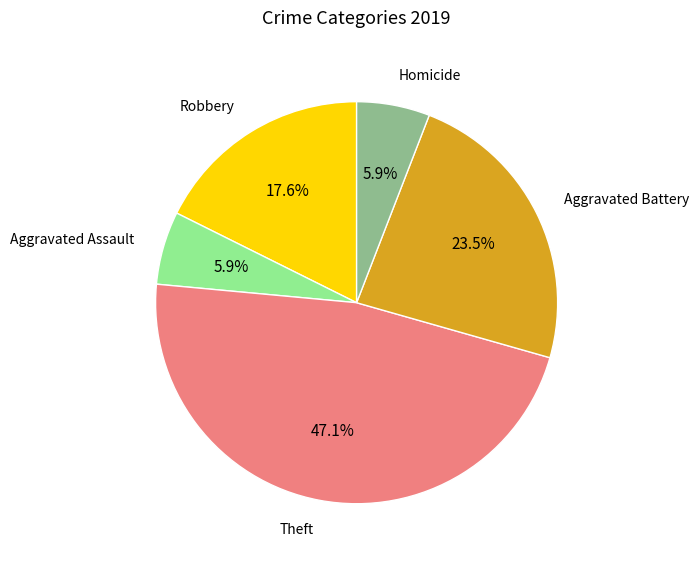

Is there a majority slice in this chart?

No